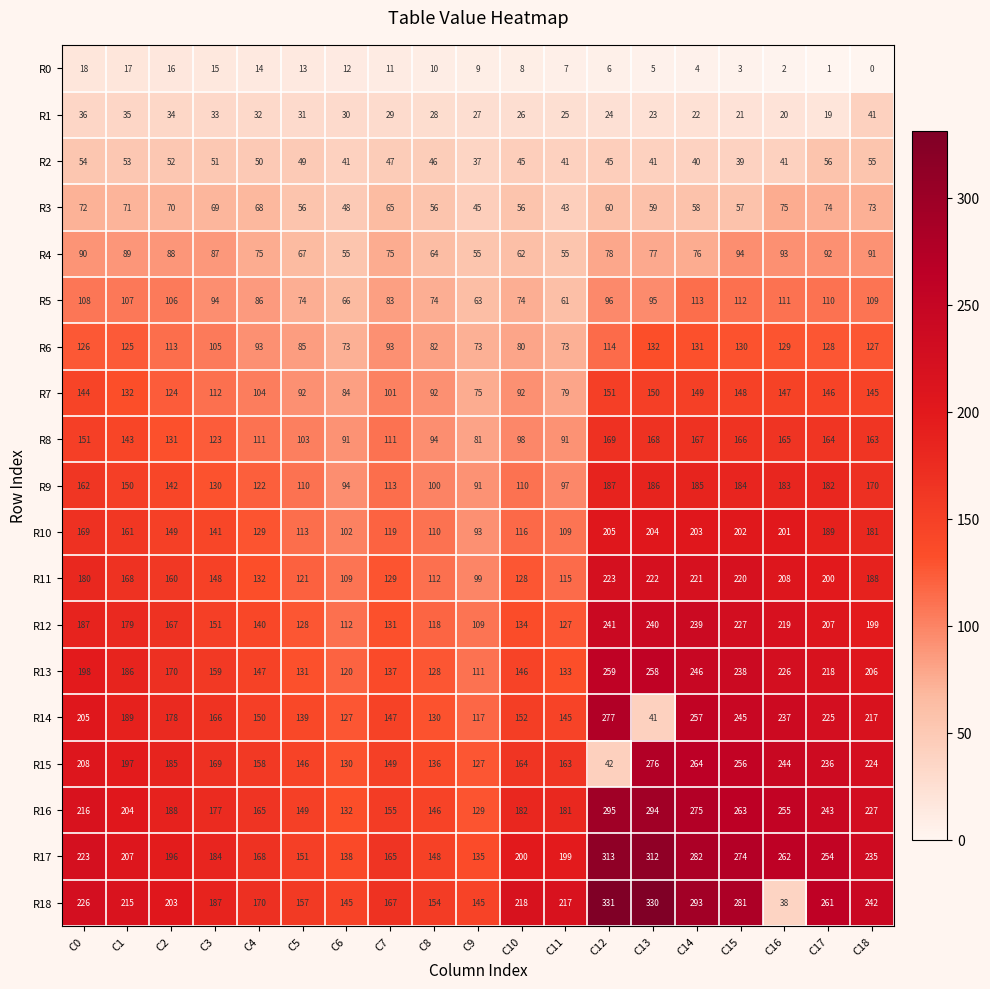

At how many categories does at least one series exceed 114?

19